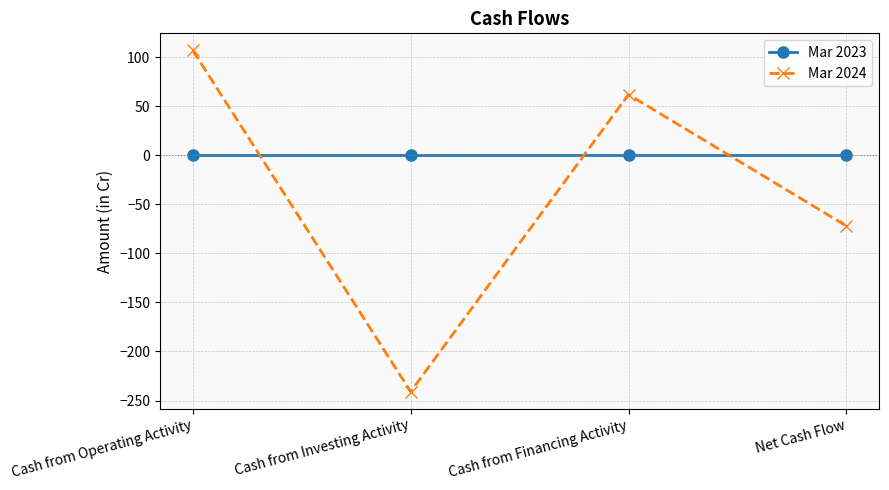

What is the greatest value displayed?

107